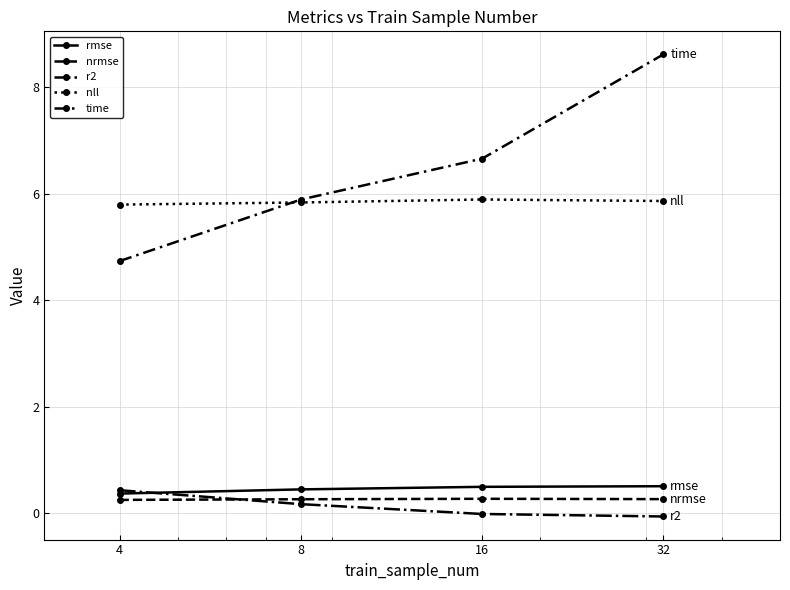

How many lines are shown in the chart?

5